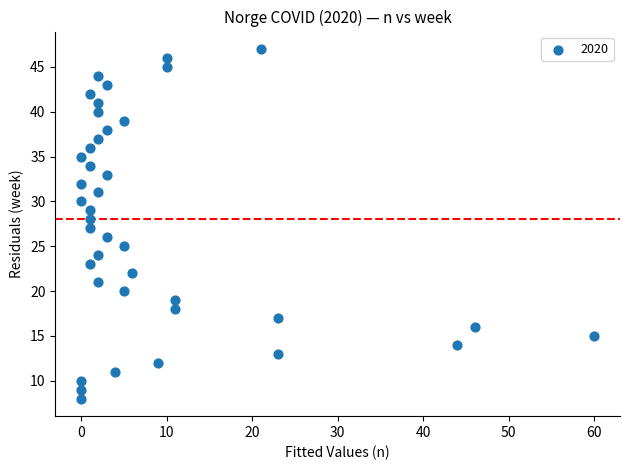

What is the range of X values (max minus min)?

60